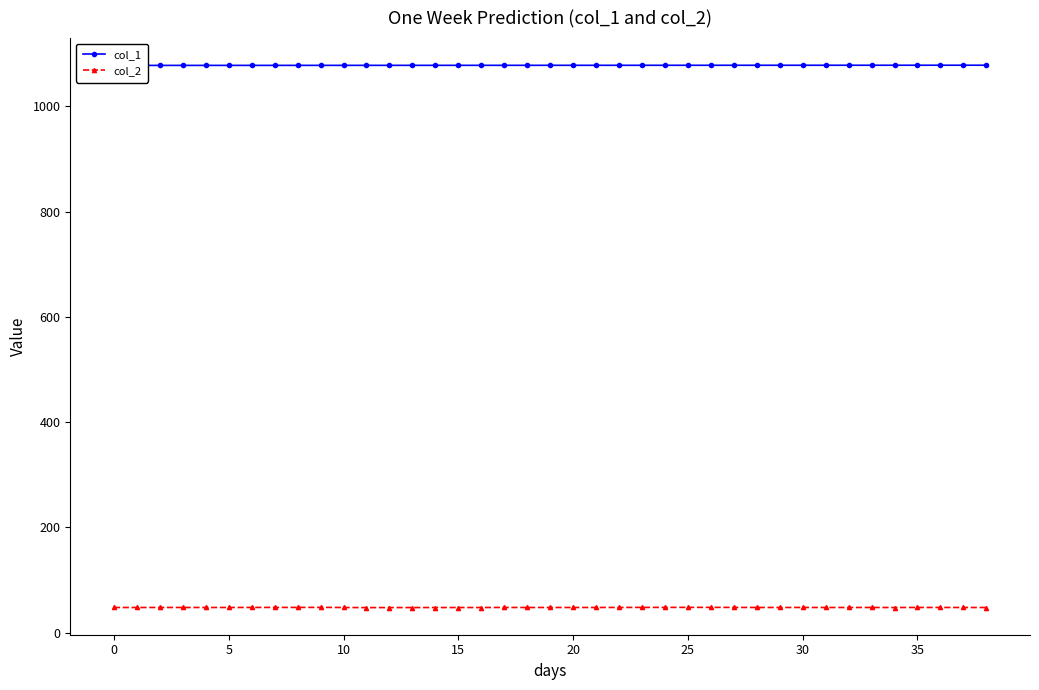

Does the chart have visible grid lines?

No